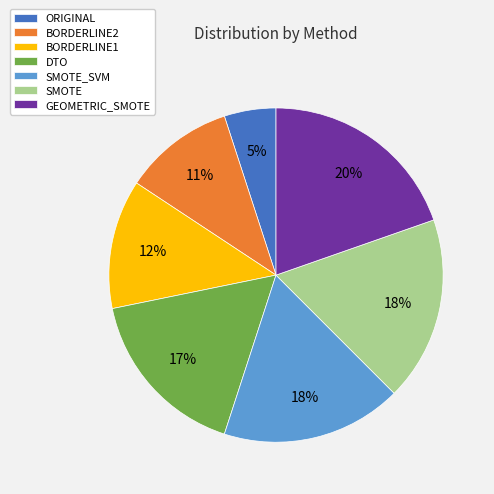

To the nearest percent, what is the difference between the largest and smallest slice percentages?

15%